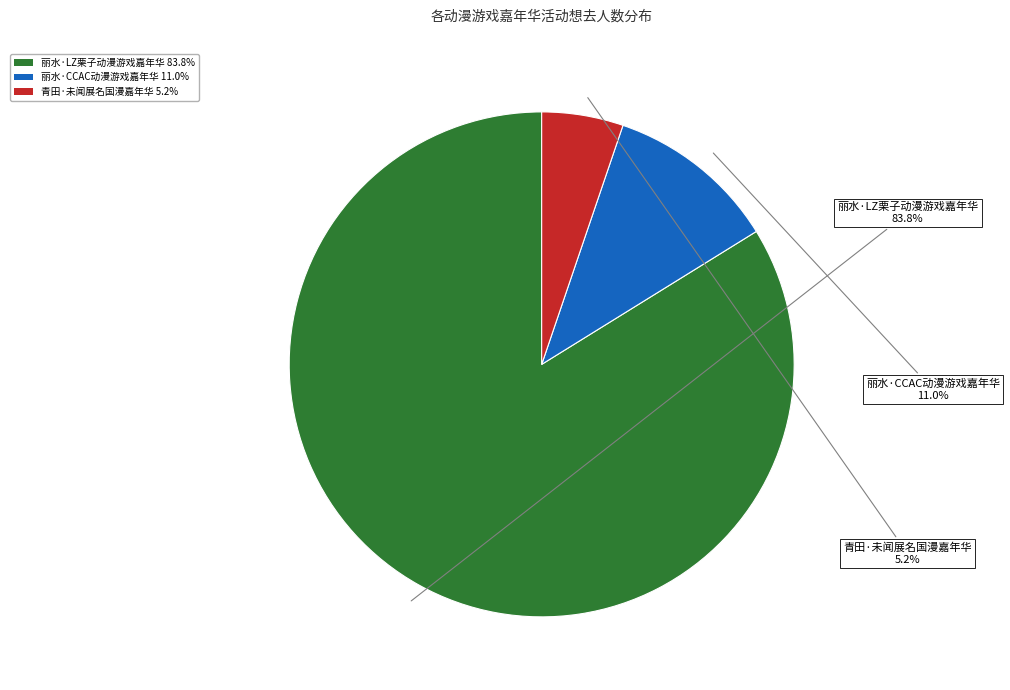

Which category has the biggest portion of the pie?

丽水·LZ栗子动漫游戏嘉年华